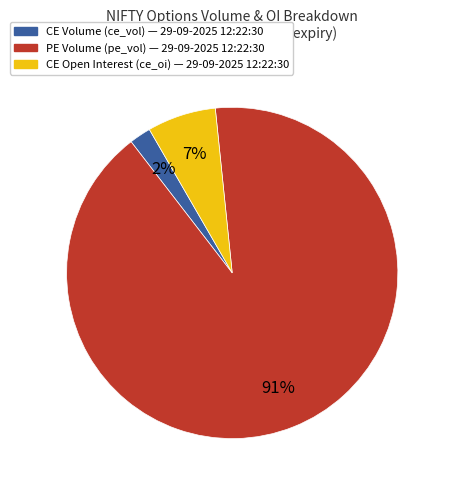

Is there a majority slice in this chart?

Yes